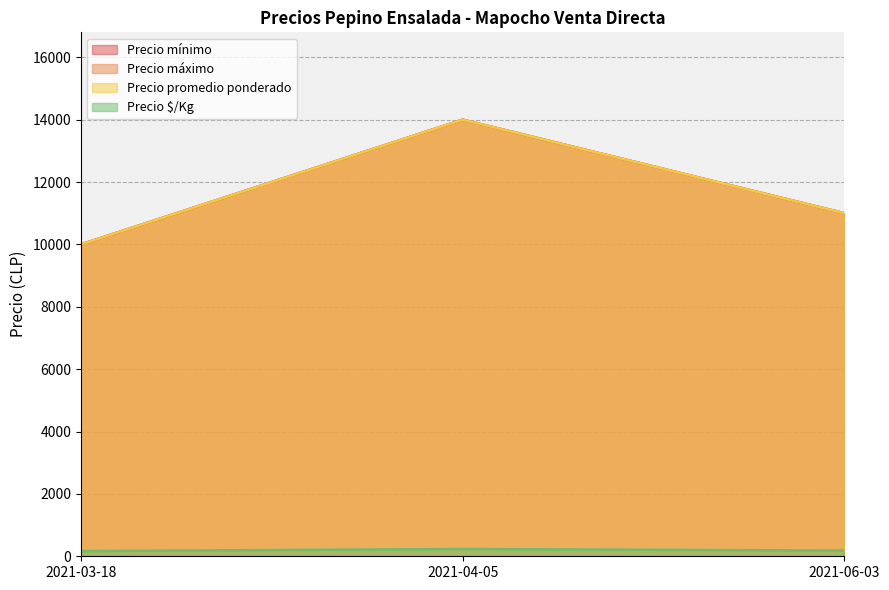

Which series has the widest spread of values?

Precio mínimo